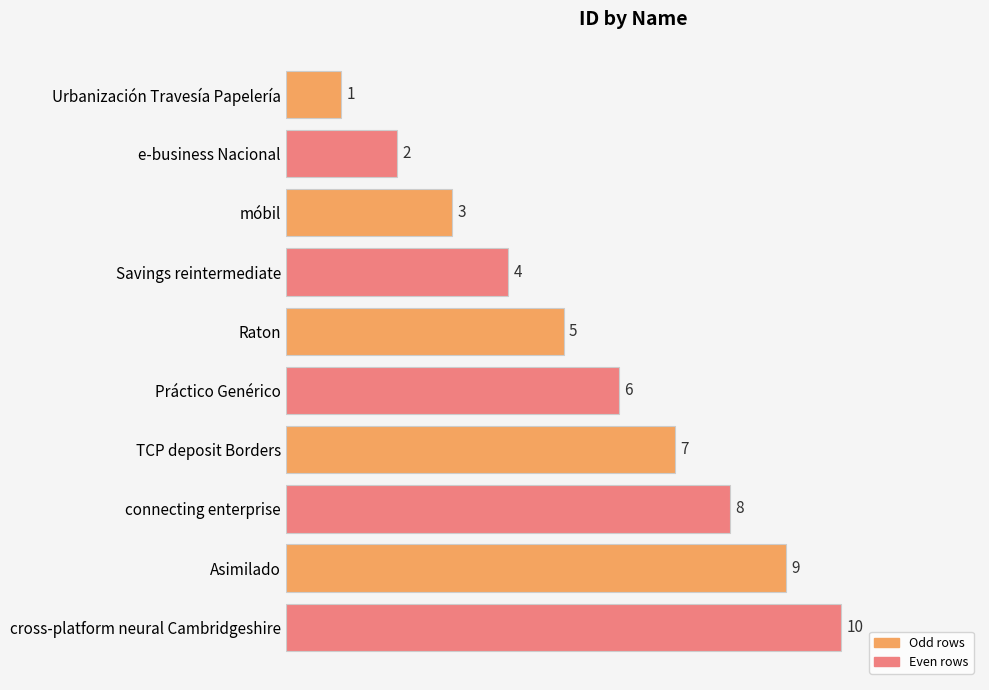

How many values are between 3 and 8?

6